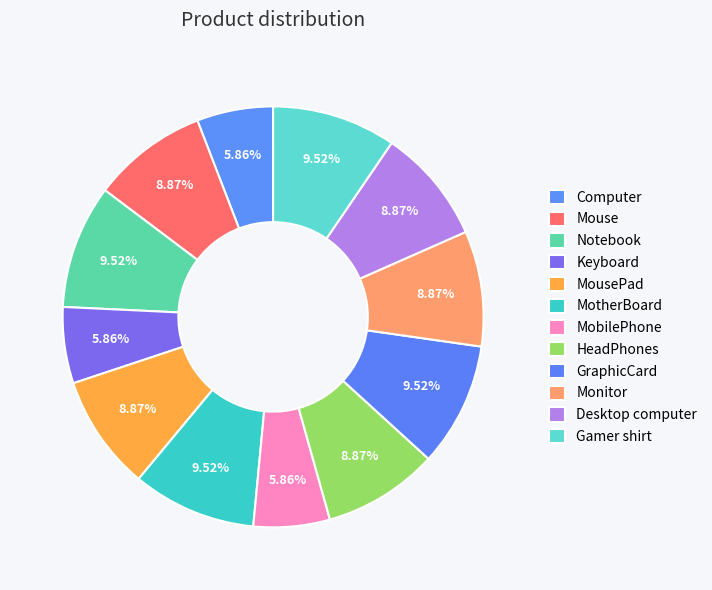

To the nearest percent, what is the difference between the largest and smallest slice percentages?

4%